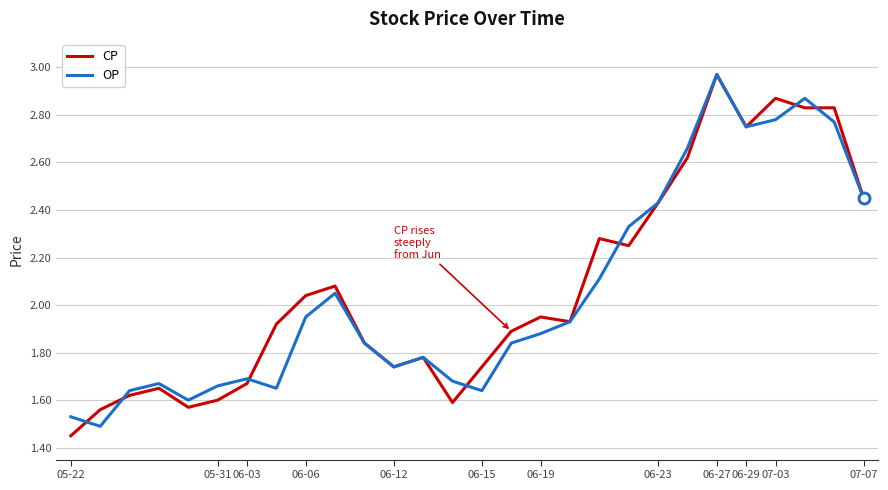

How many lines are shown in the chart?

2